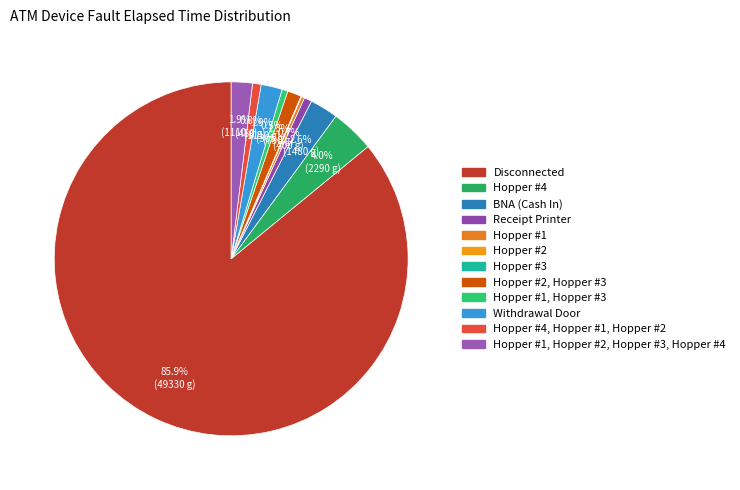

Which slice represents more than half of the pie?

Disconnected